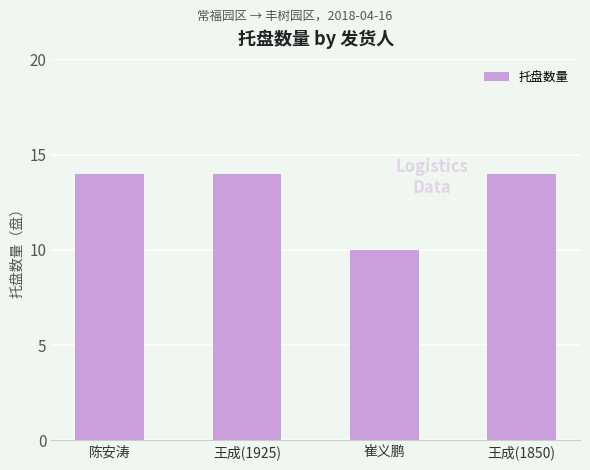

What is the difference between the second highest and minimum values?

4